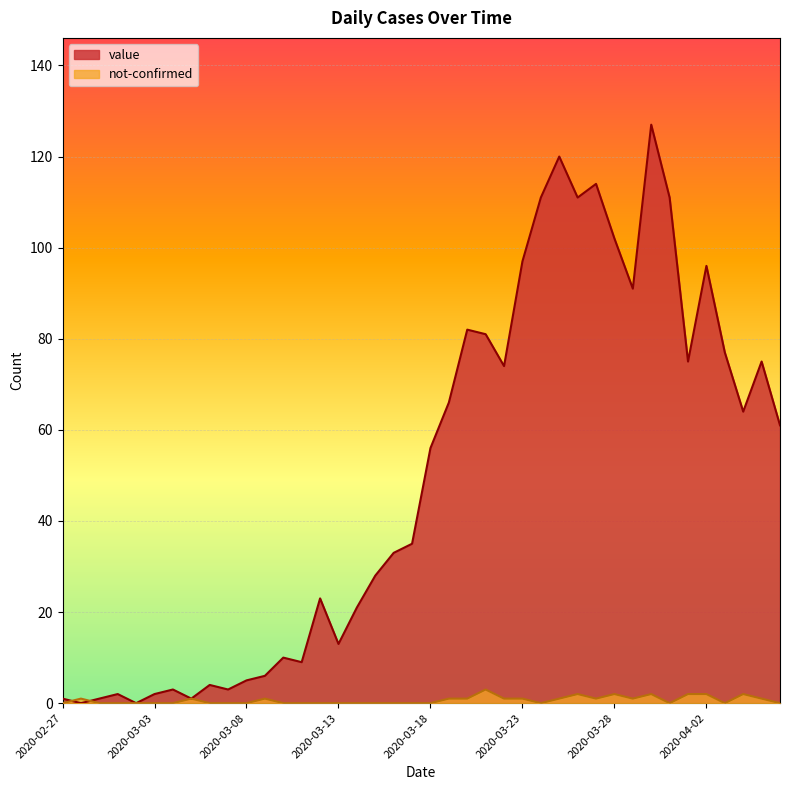

In value, how many points are higher than both neighbors (excluding endpoints)?

11